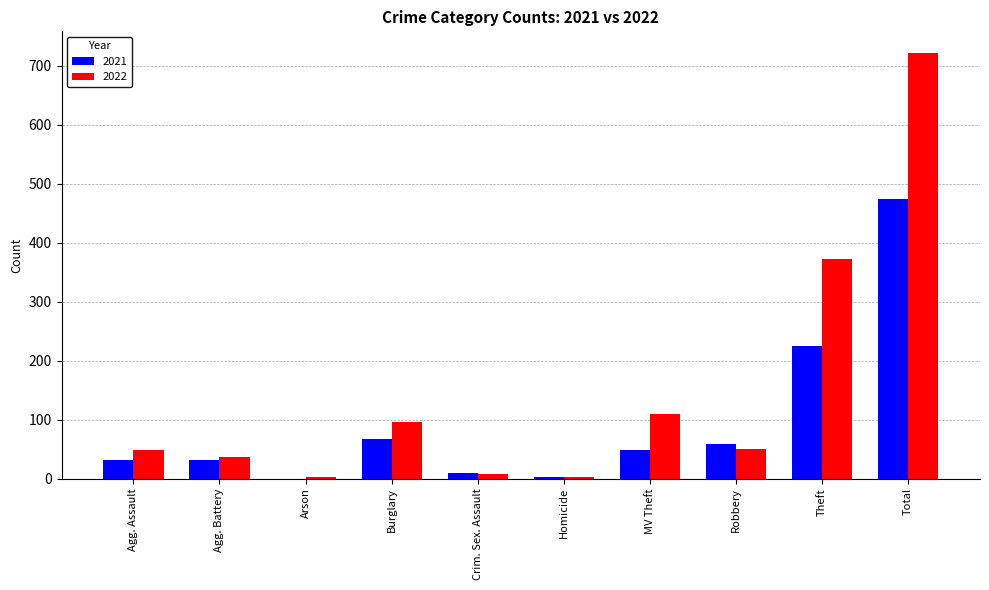

What is the maximum value for 2022?

722